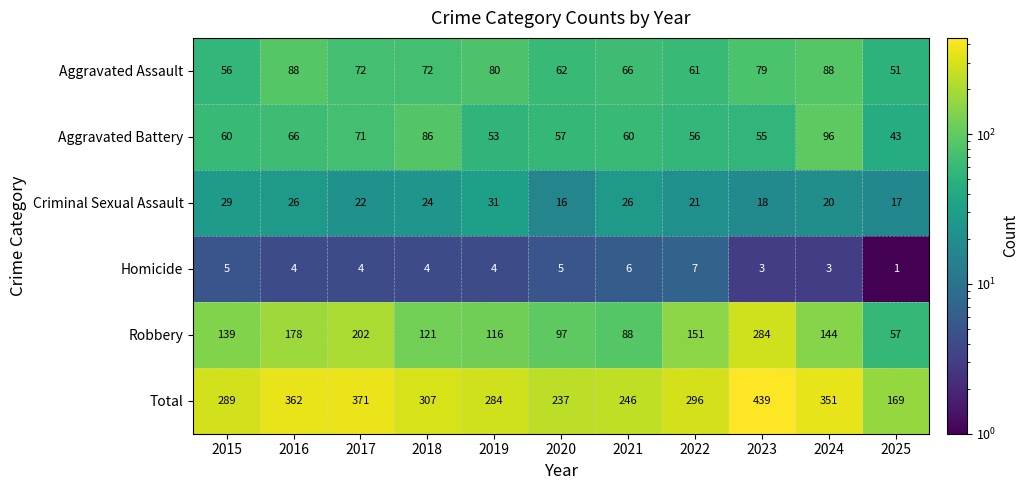

What is the highest value of the Aggravated Assault series?

88